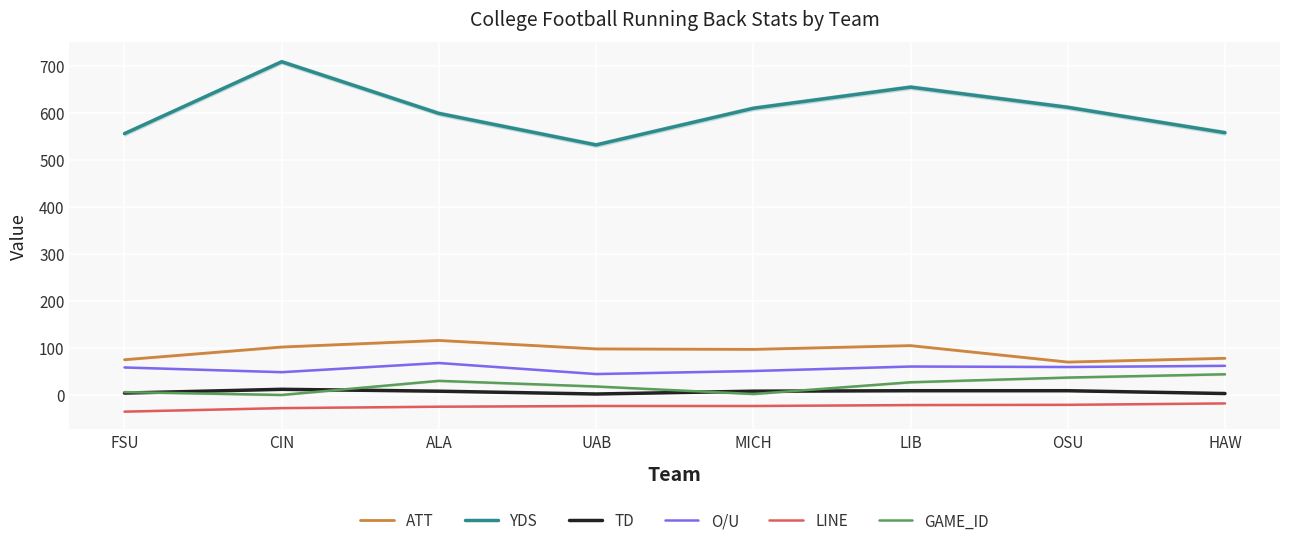

Read the TD value at ALA.

8.0